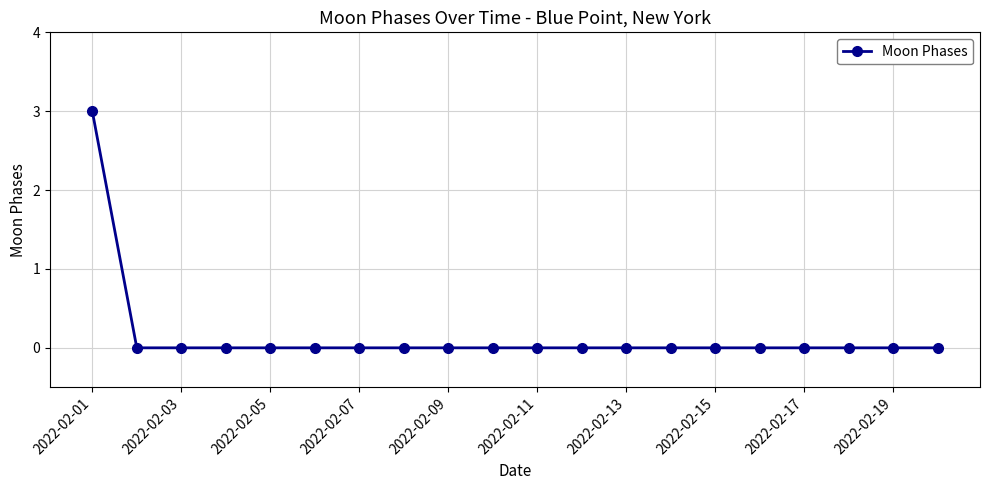

What is the maximum value shown in the chart?

3